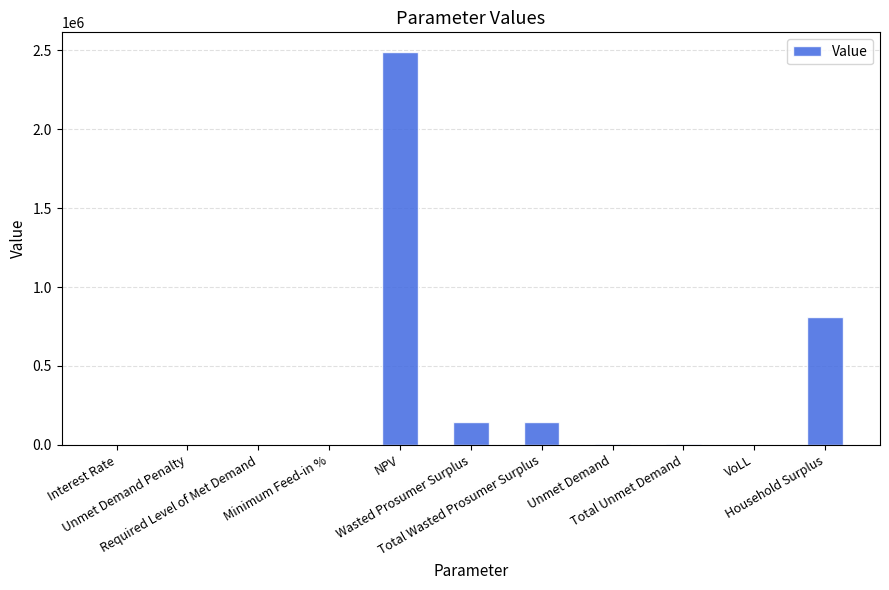

What is the sum of all values?

3600797.4